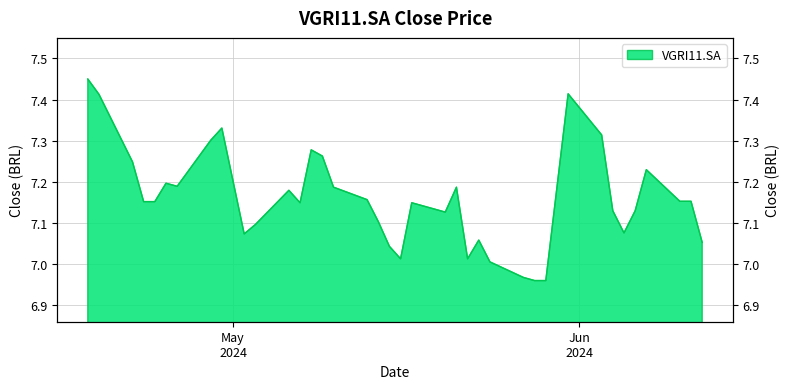

What is the ratio of the value at 2024-06-11 to the value at 2024-04-26?

1.0